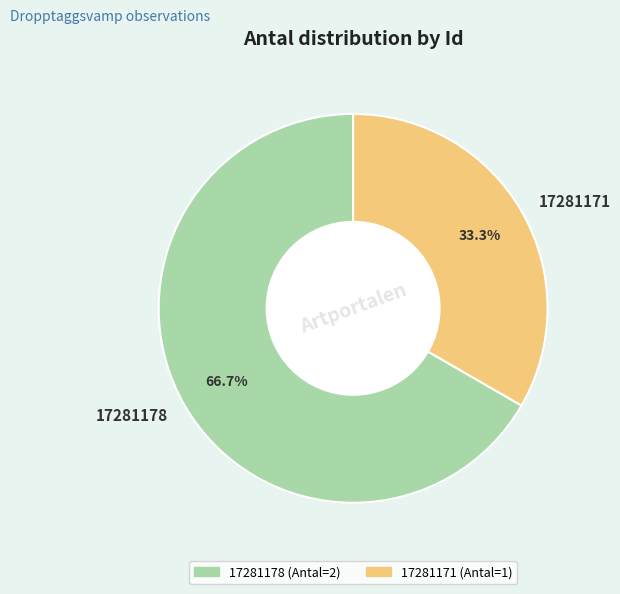

Which category accounts for the majority?

17281178